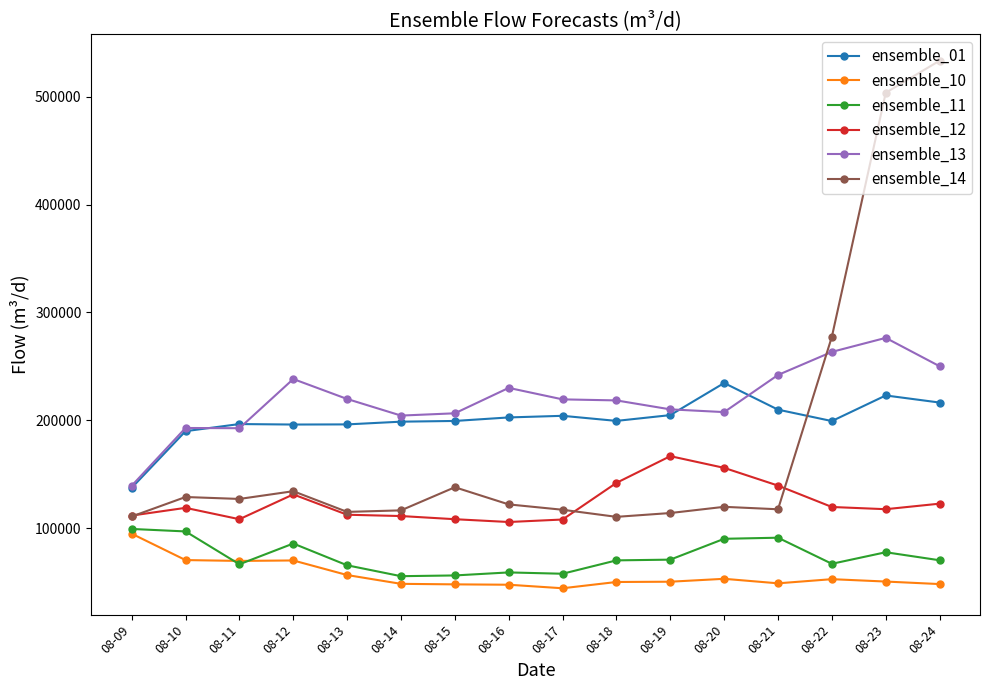

Rank the series by their maximum value, from lowest to highest.

ensemble_10, ensemble_11, ensemble_12, ensemble_01, ensemble_13, ensemble_14